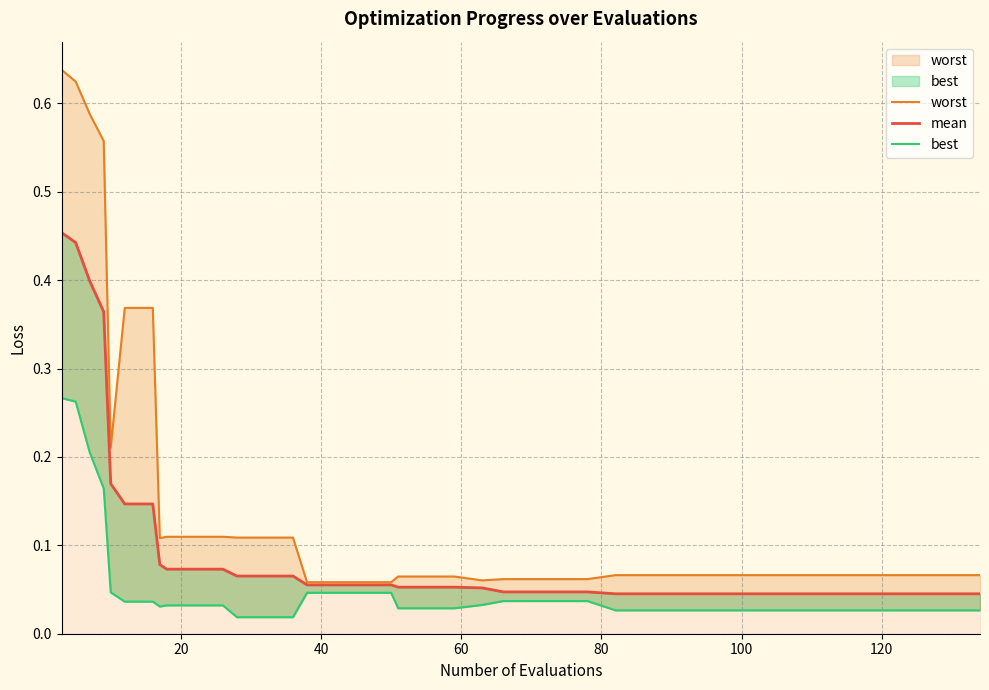

Which series has the largest range (max minus min)?

worst